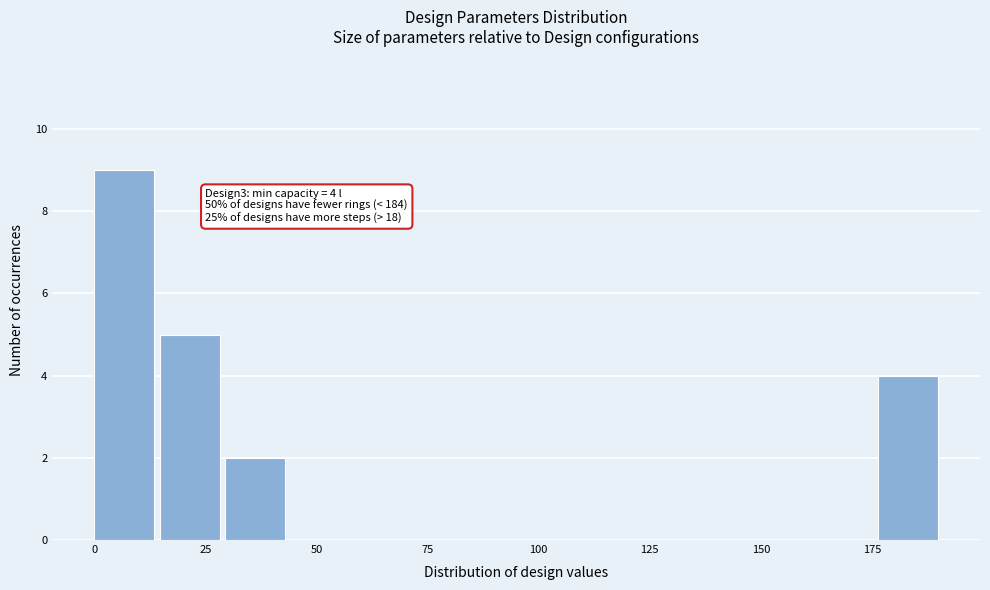

Around what value on the x-axis is the tallest bar? Give the approximate position of its centre, as read against the axis.

5